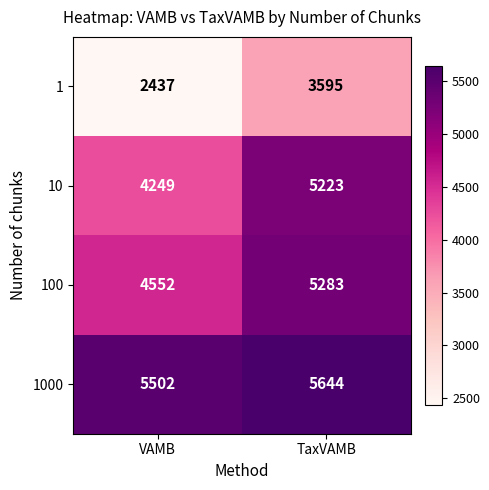

What is the greatest value displayed?

5644